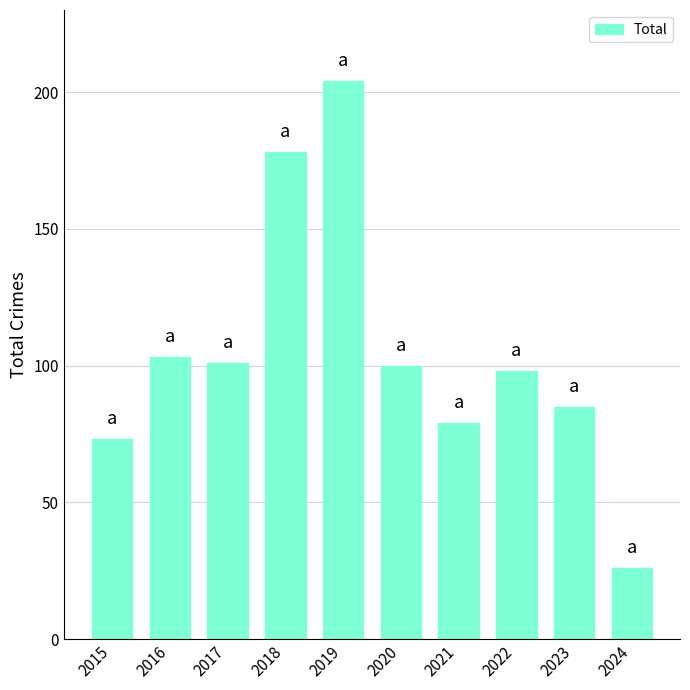

What value does the data have at 2021, to the nearest 10?

80